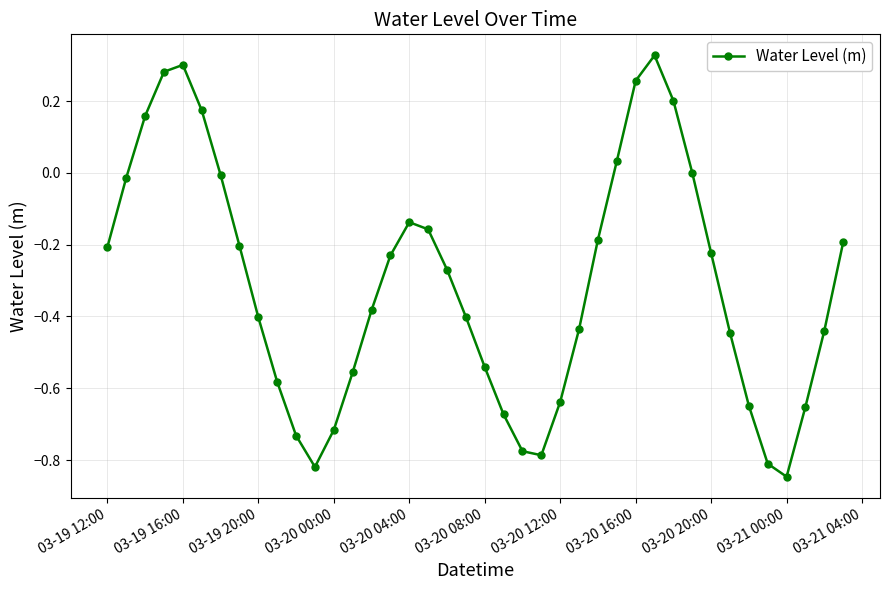

How many points are lower than both their immediate neighbors (excluding endpoints)?

3